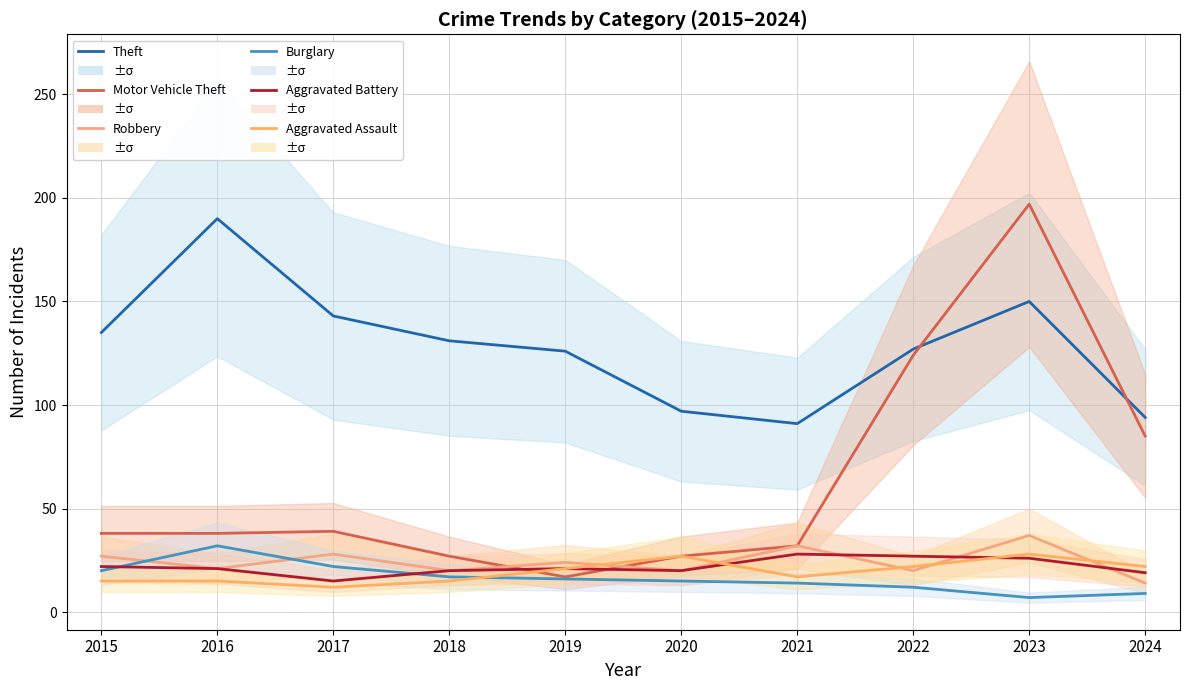

Which label corresponds to the largest value in the chart?

2023